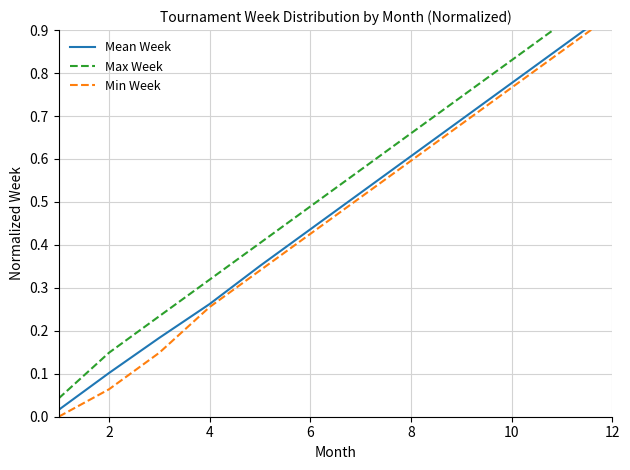

Reading left to right, what are all the values shown in this chart?

Mean Week: 0.0	0.1	0.2	0.3	0.4	0.4	0.5	0.6	0.7	0.8	0.9	0.9
Max Week: 0.0	0.1	0.2	0.3	0.4	0.5	0.6	0.7	0.7	0.8	0.9	1.0
Min Week: 0.0	0.1	0.1	0.3	0.3	0.4	0.5	0.6	0.7	0.8	0.9	0.9